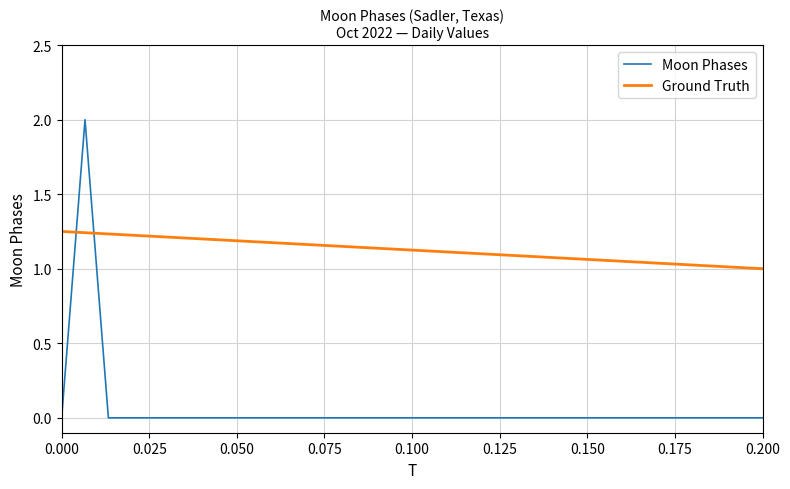

Which series has the largest total across all categories?

Ground Truth